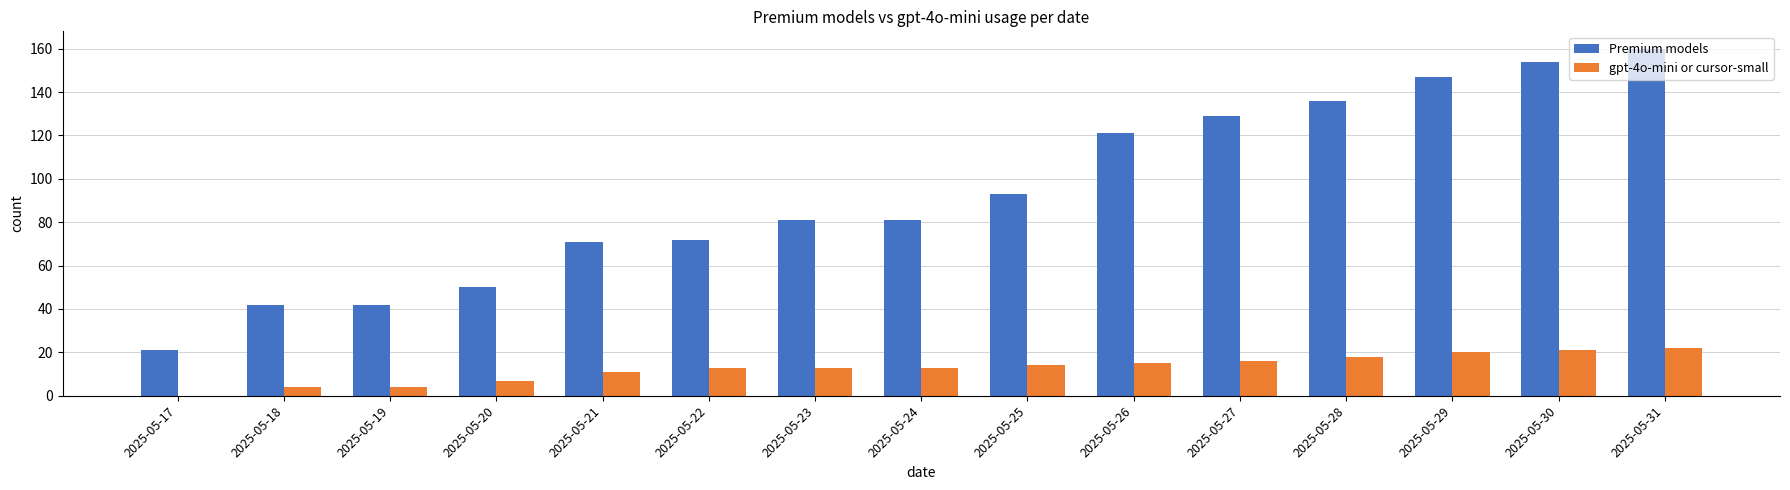

What is the difference between the gpt-4o-mini or cursor-small values at 2025-05-18 and 2025-05-22?

9